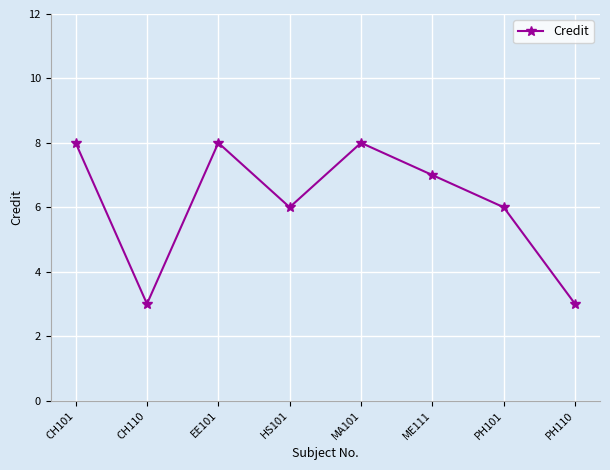

Reading left to right, what are all the values shown in this chart?

8	3	8	6	8	7	6	3